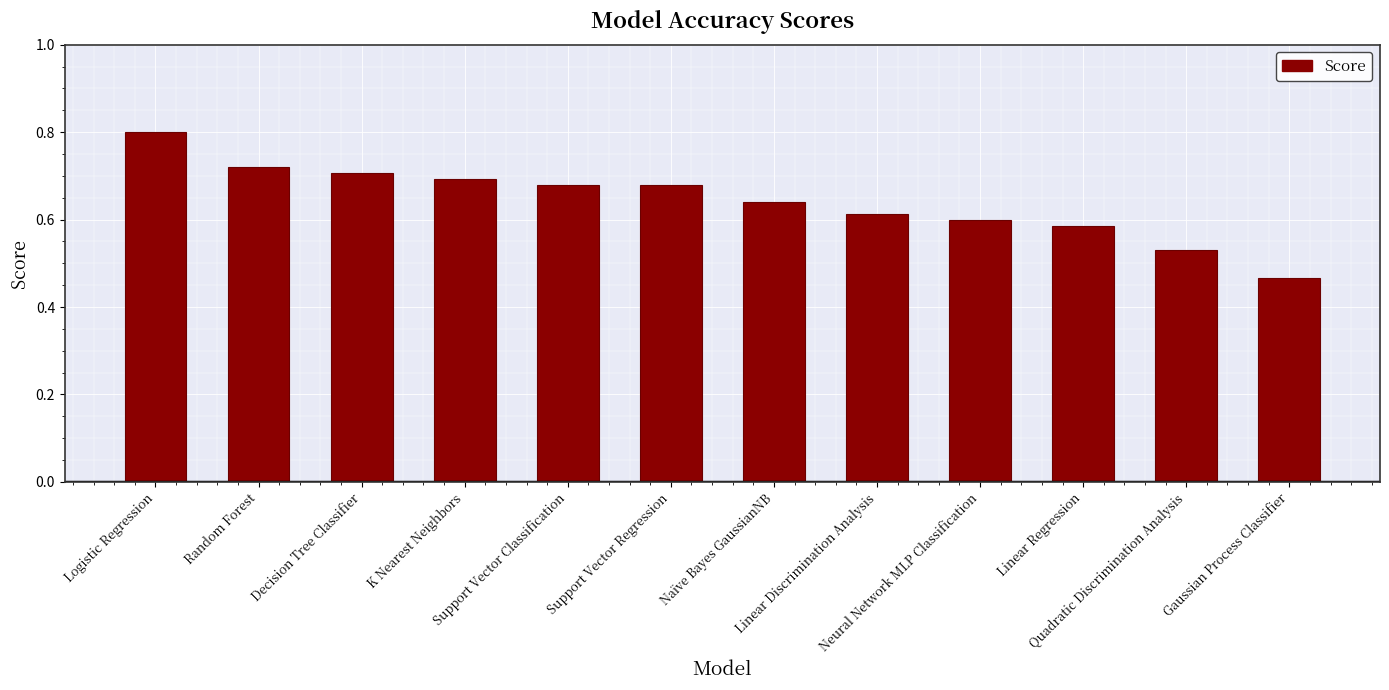

The chart shows a value of 0.8 at Linear Regression. True or false?

False